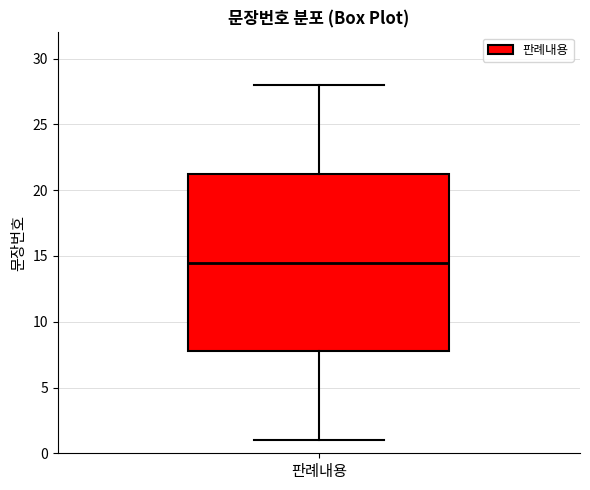

Where does the median line of the box for 판례내용 sit on the y-axis? The values are not printed on the chart, so give them approximately, as read against the axis.

14.5